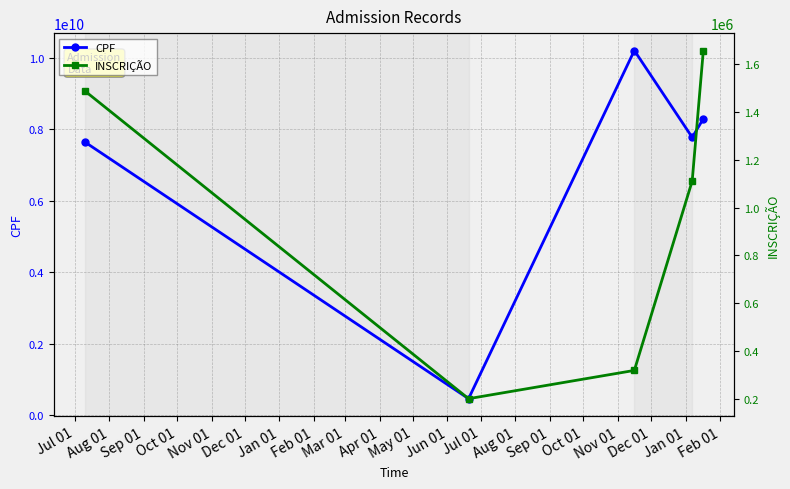

What is the highest value of the CPF series?

10199777608